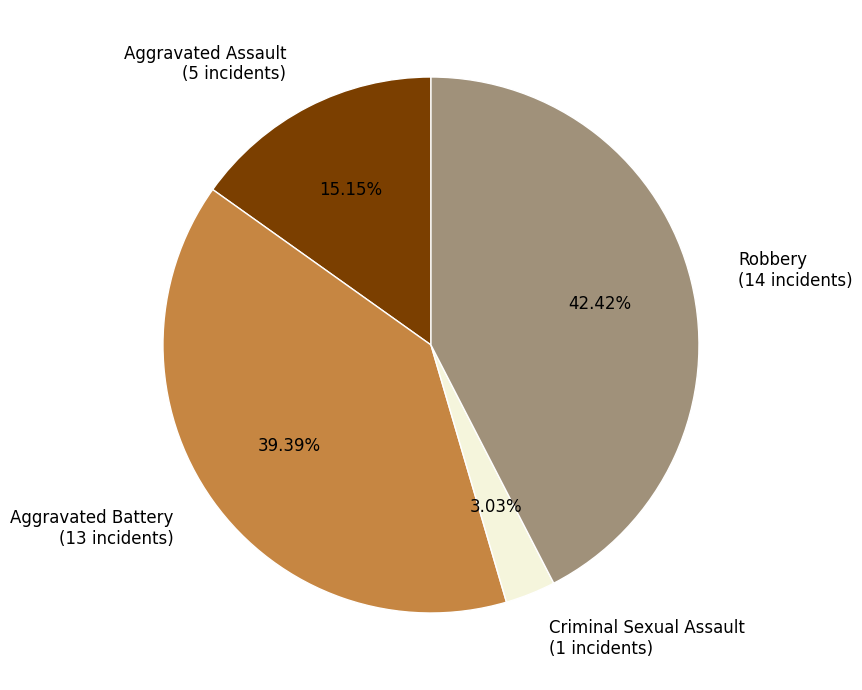

How many segments does this pie chart have?

4